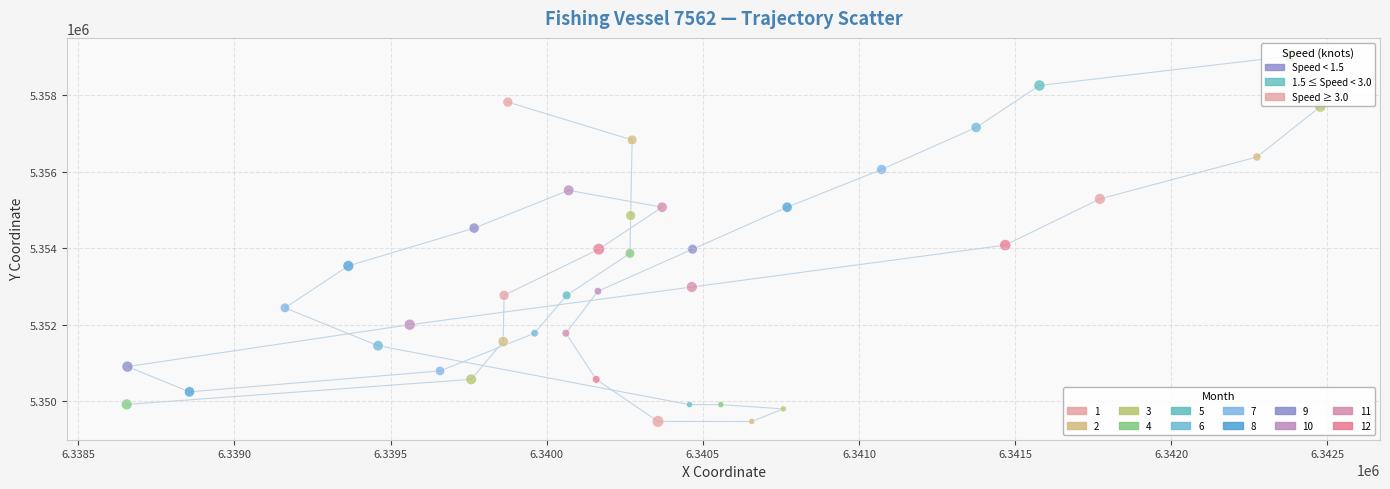

What Y value in the scatter plot is closest to 5354249?

5354084.5